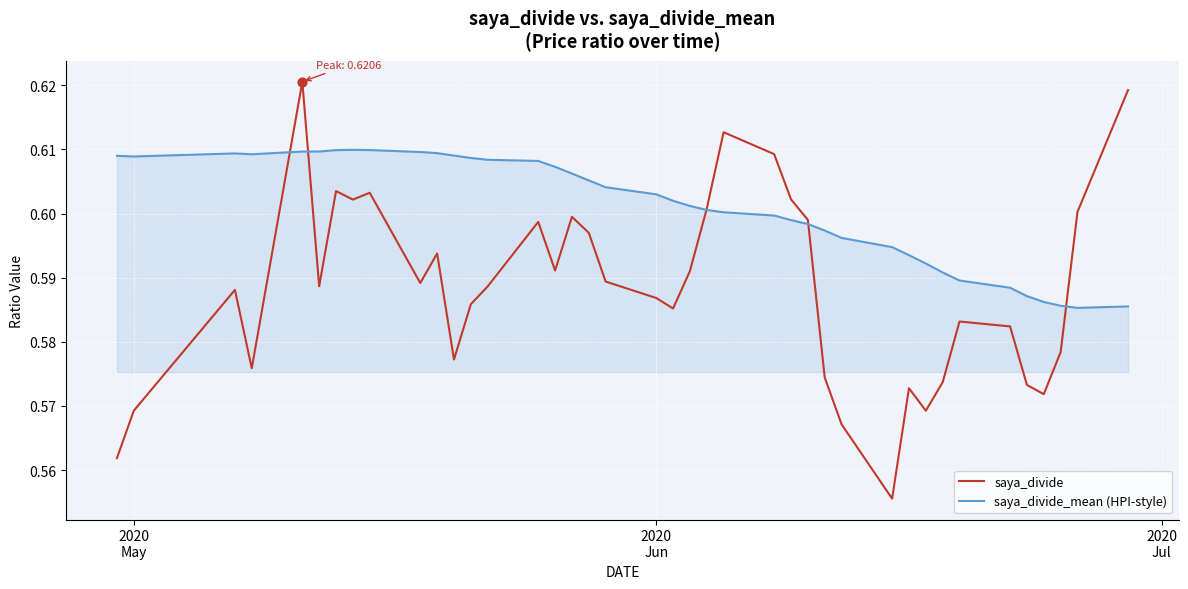

At how many categories does at least one series exceed 0?

40